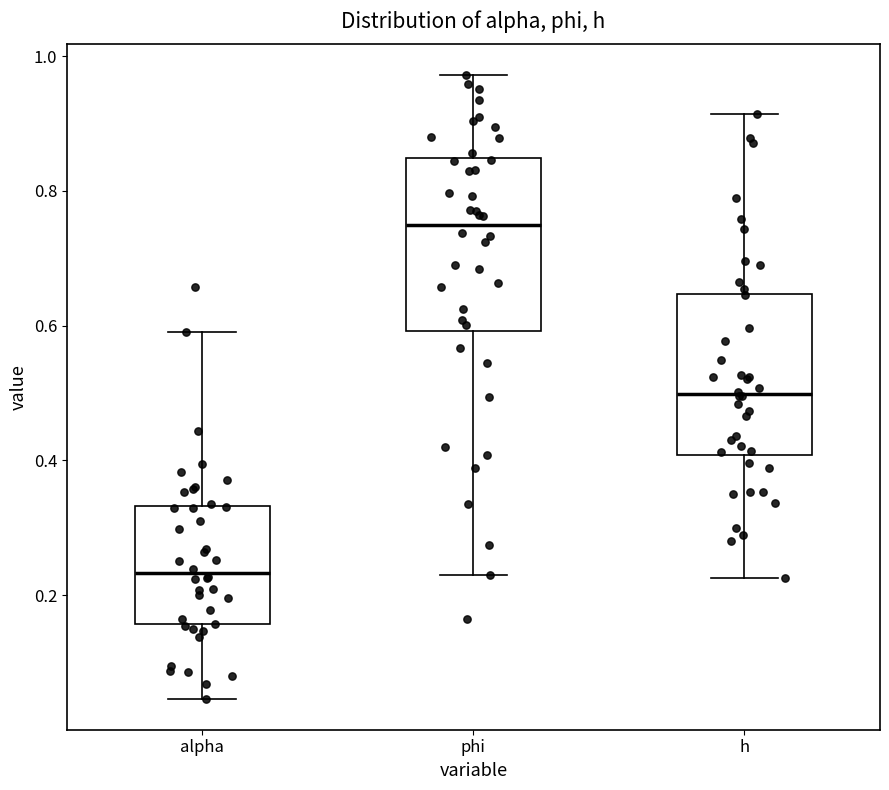

Which box has the highest median line?

phi